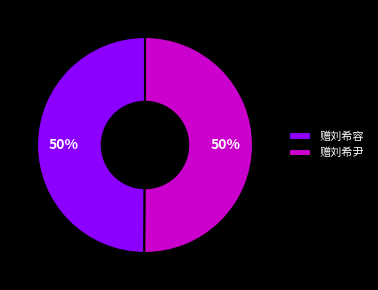

Approximately how many times larger is the value at 赠刘希尹 compared to 赠刘希容?

1.0